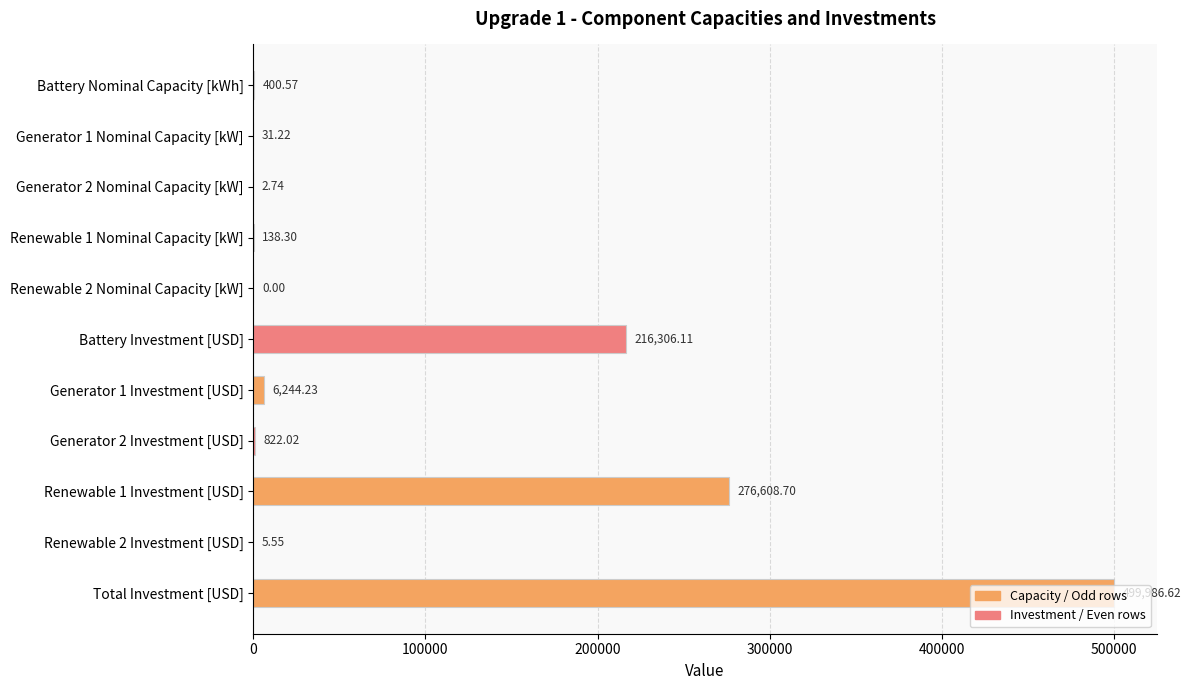

Are the bars grouped side by side (vs. stacked)?

No